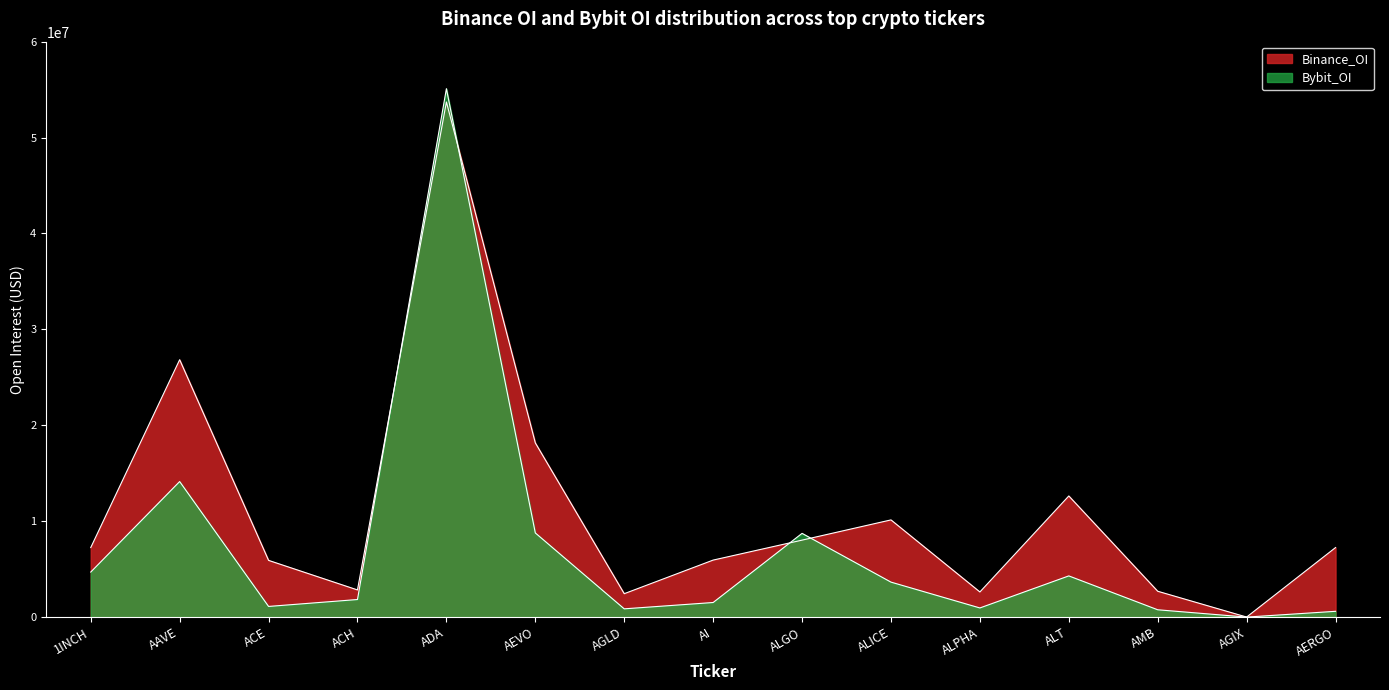

Rank the series by their average value, from highest to lowest.

Binance_OI, Bybit_OI